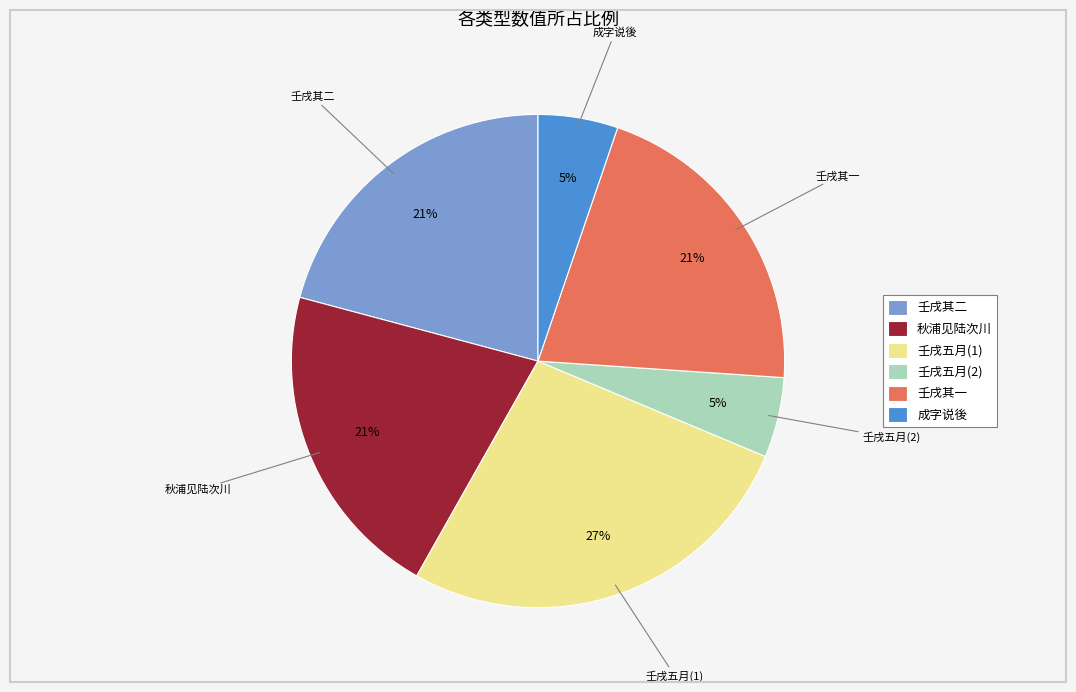

Is there any slice that represents more than half of the pie?

No